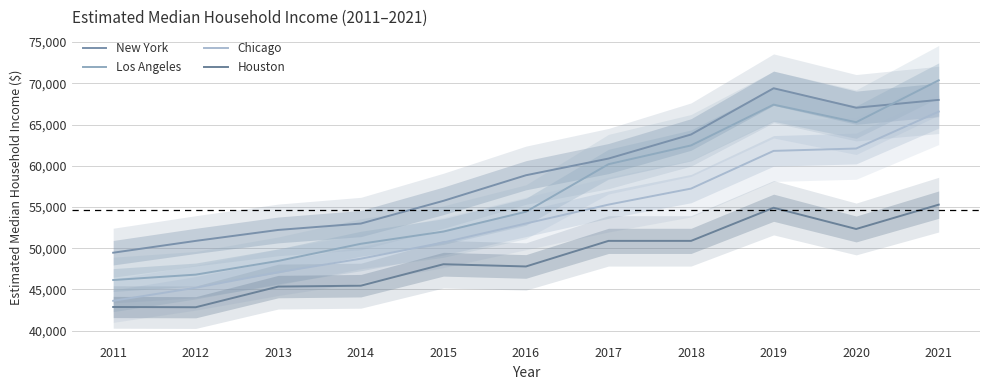

Between 2013 and 2012, which is larger?

2013